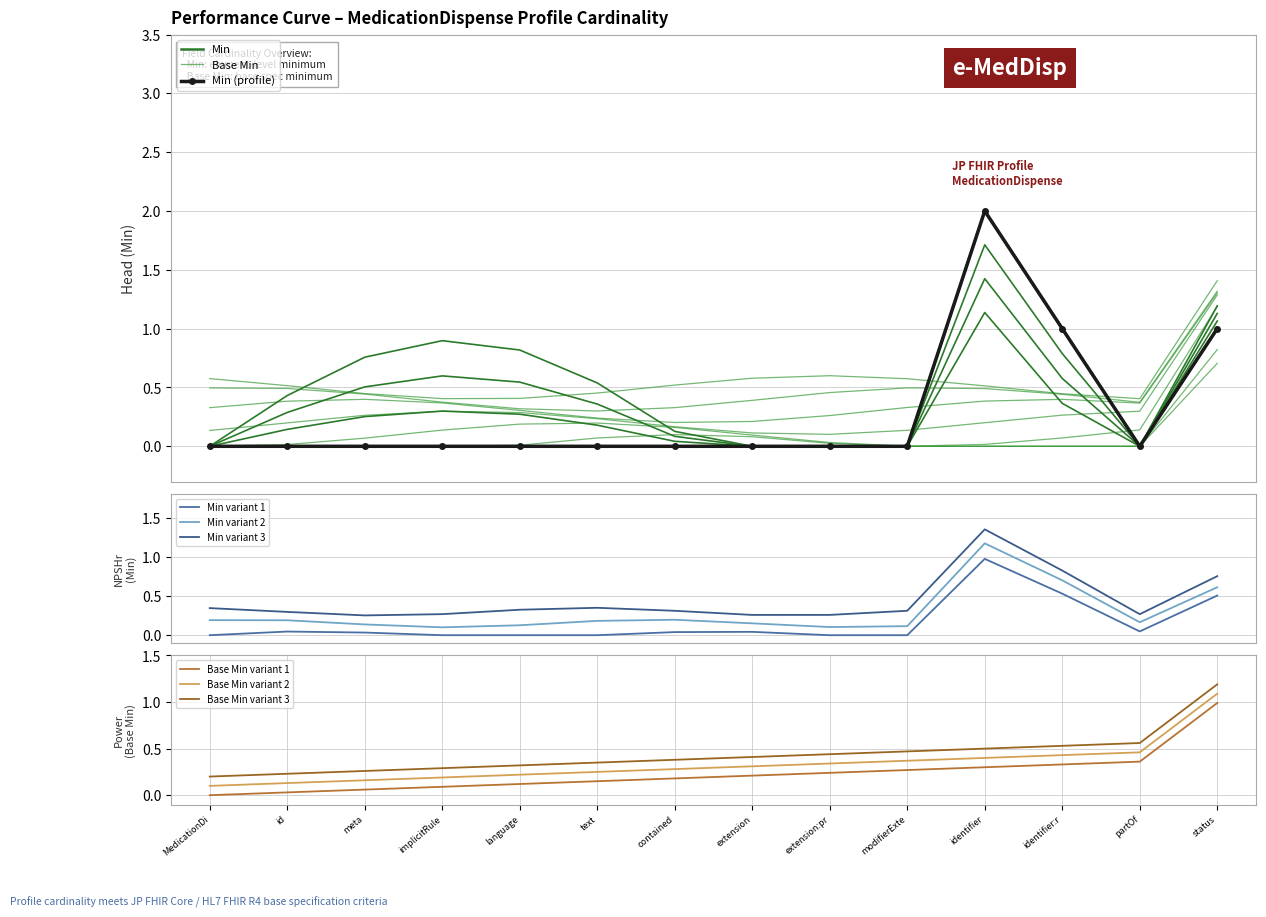

What is the spread (max minus min) of values at identifier:r?

1.0